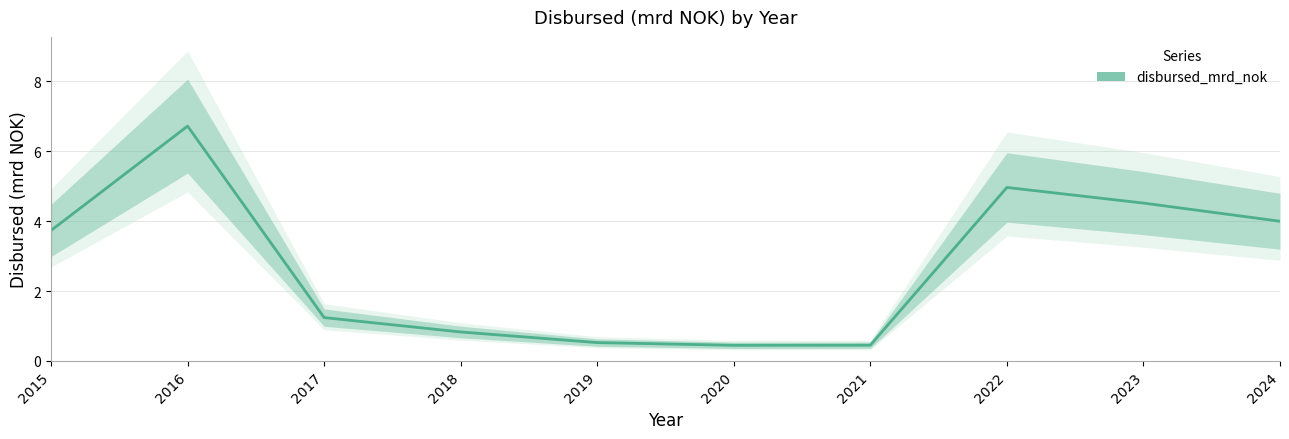

How many series are shown in this chart?

1